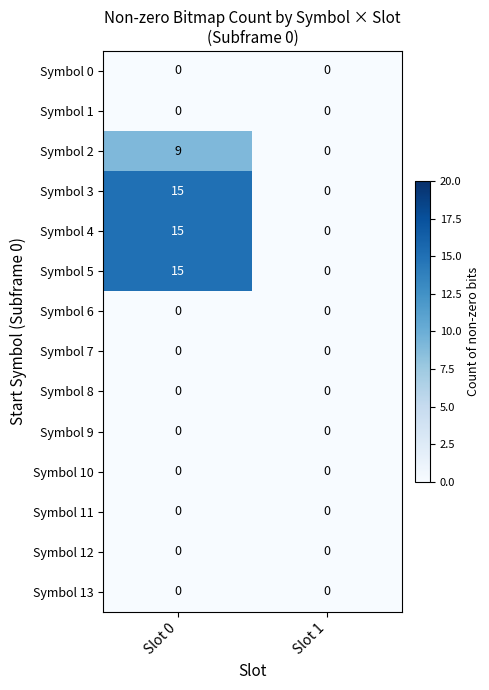

Which category has the highest value across all series?

Slot 0